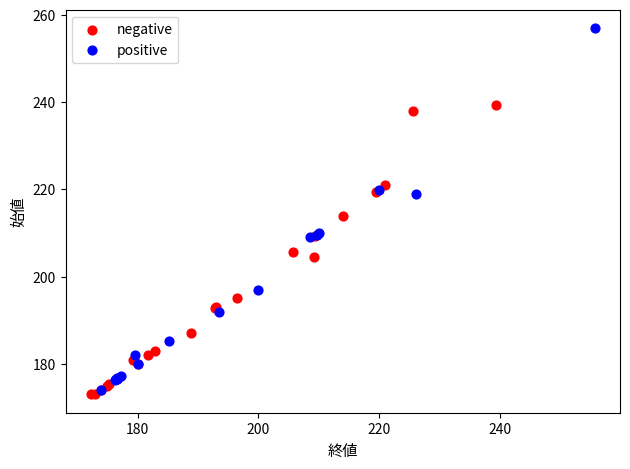

Which series has the widest spread of Y values?

positive